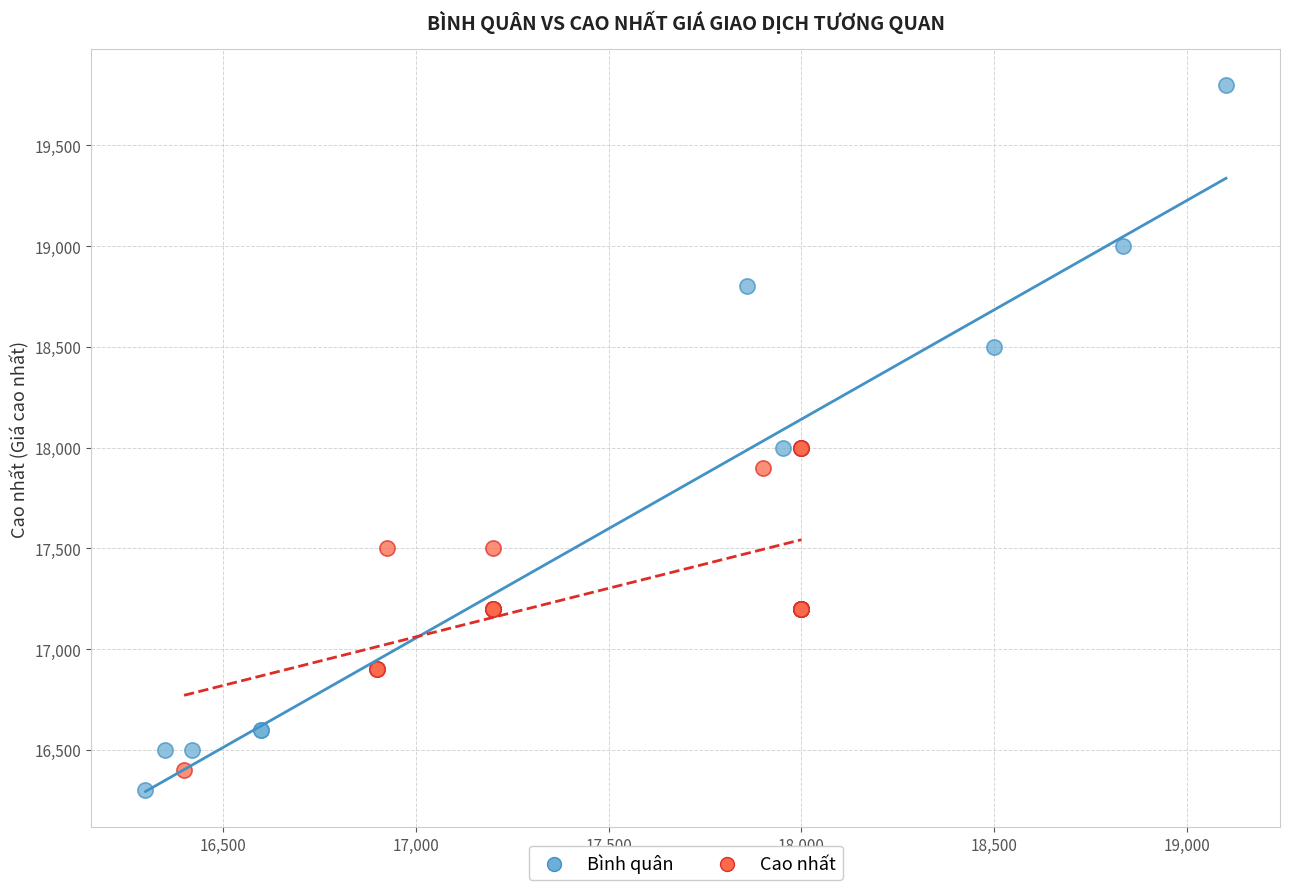

Which series has the largest Y range (max minus min)?

Bình quân